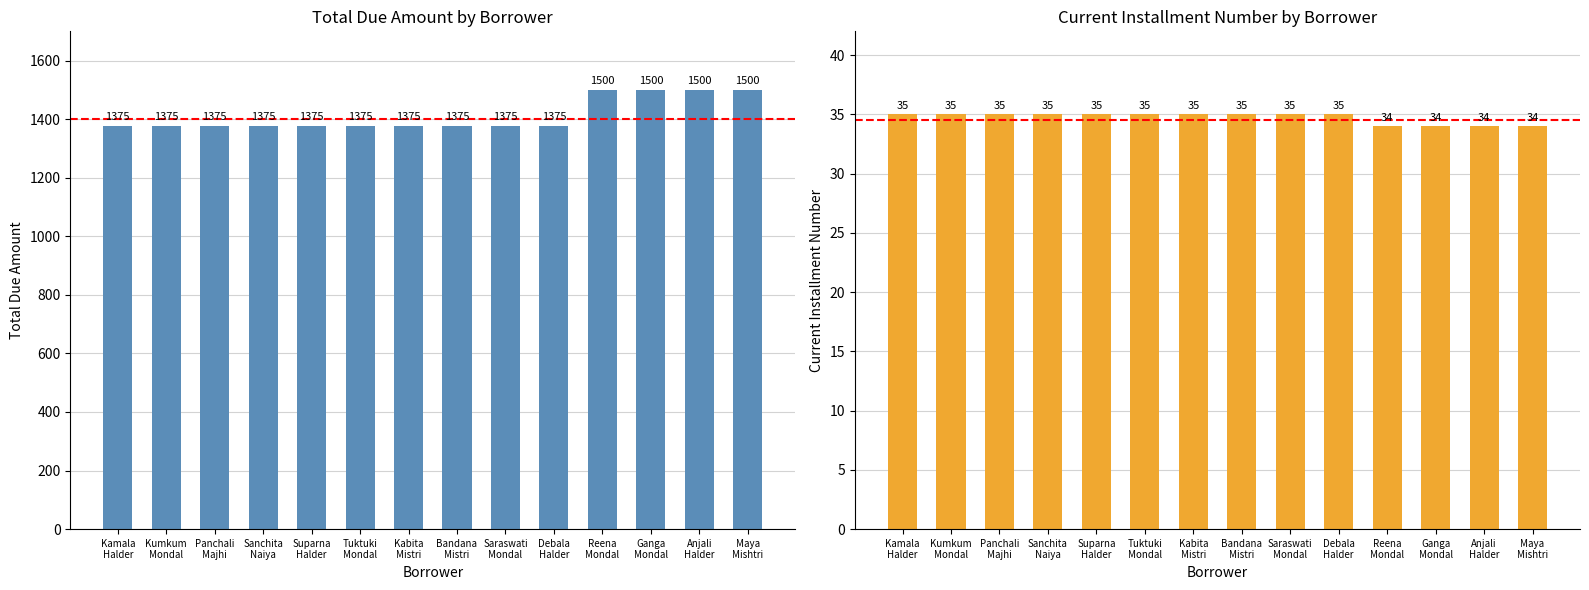

The value of Current Installment Number at Kamala
Halder is 23. True or false?

False